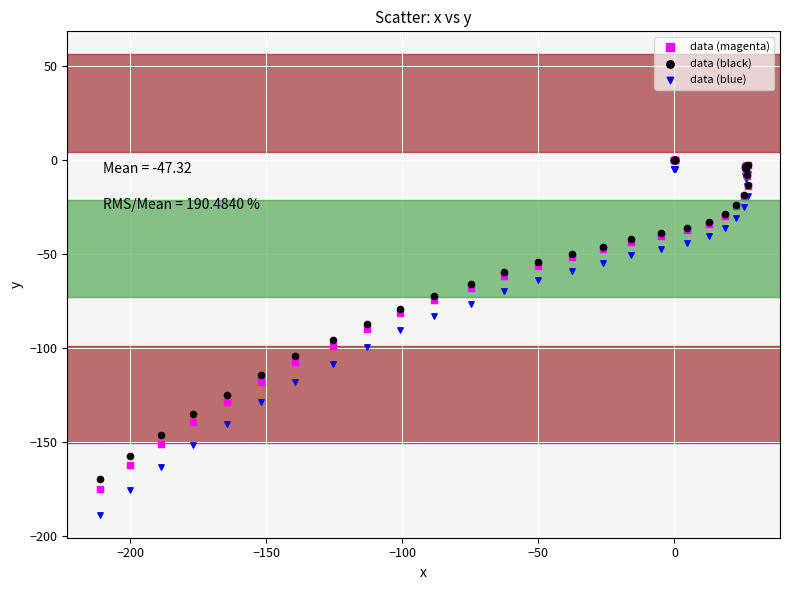

What are all the series names shown in the legend?

data (magenta), data (black), data (blue)